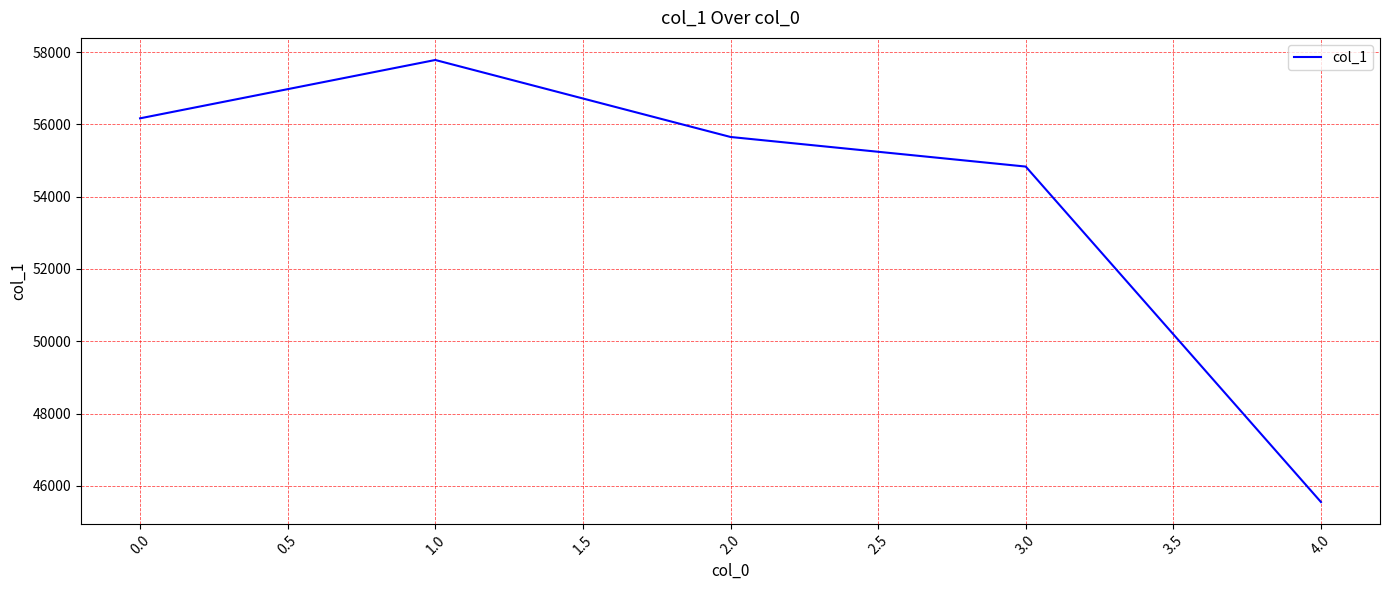

How many lines are shown in the chart?

1